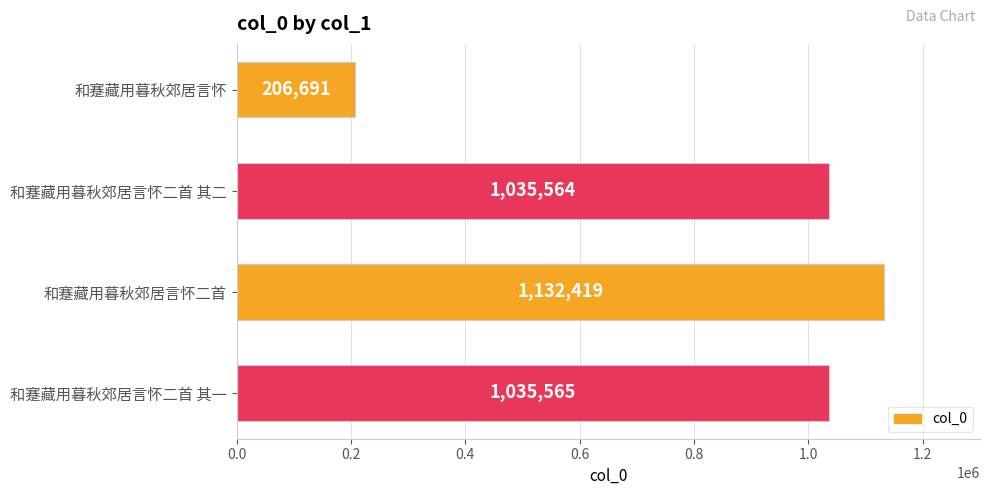

What is the smallest value displayed?

206691